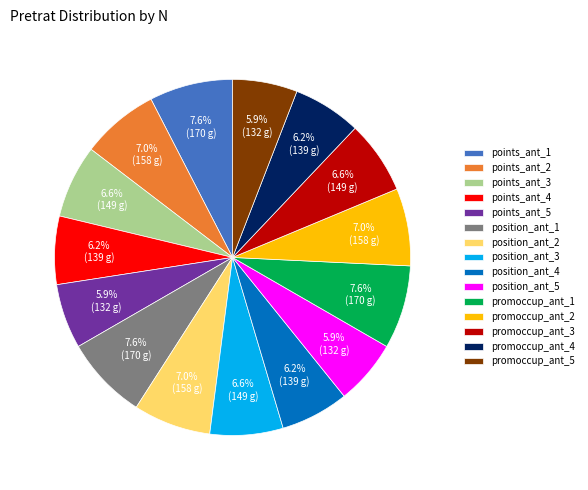

Approximately how many times larger is the value at position_ant_3 compared to points_ant_3?

1.0